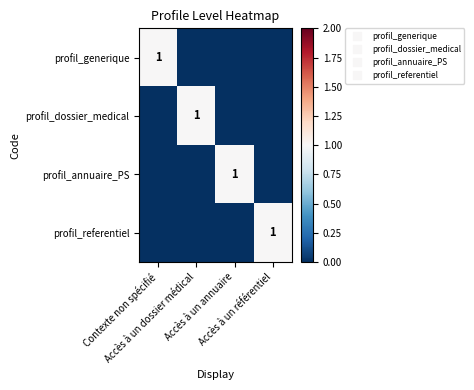

Count the number of data series in this chart.

4